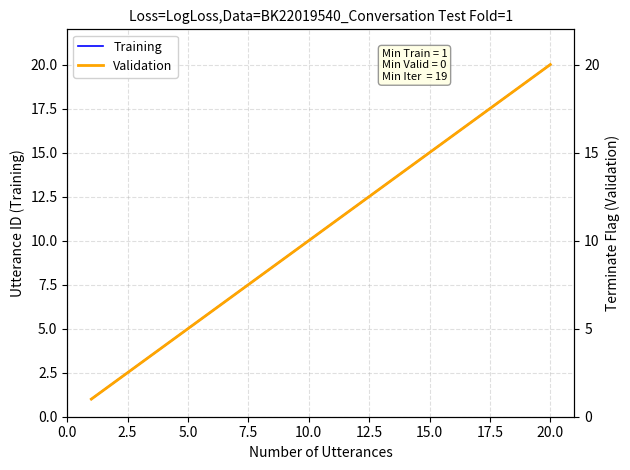

What is the sum of the Validation values at 22.5 and 7.5?

14.0